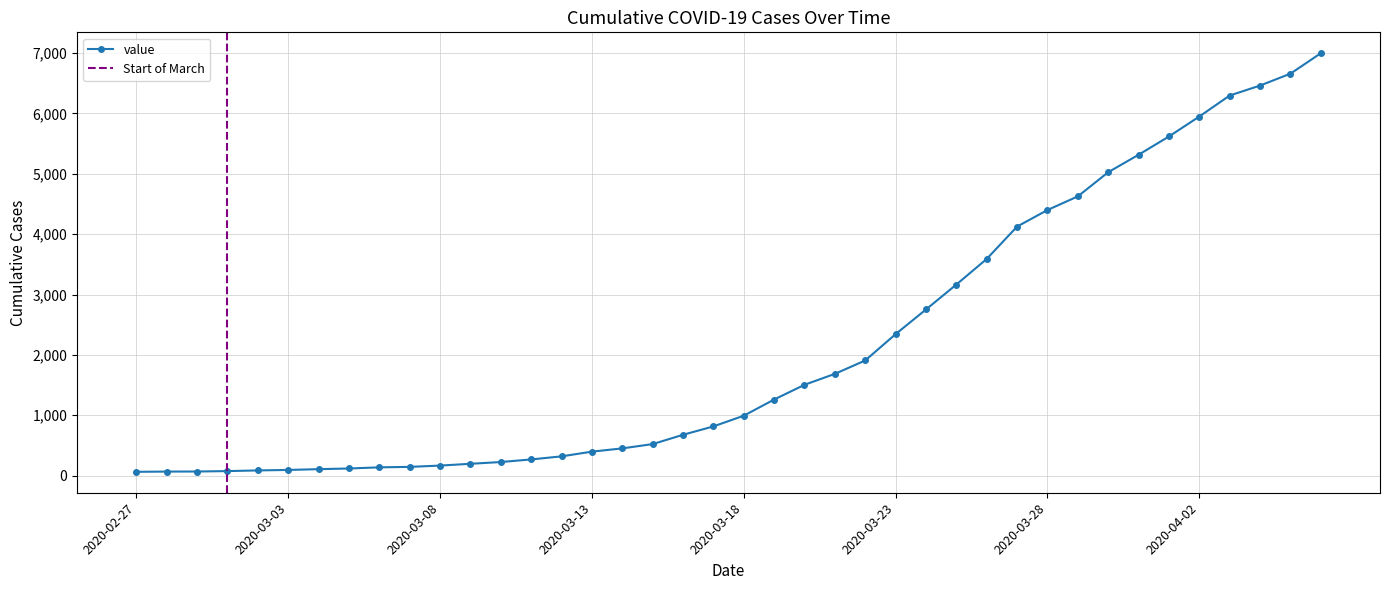

How many data points are less than 993?

20